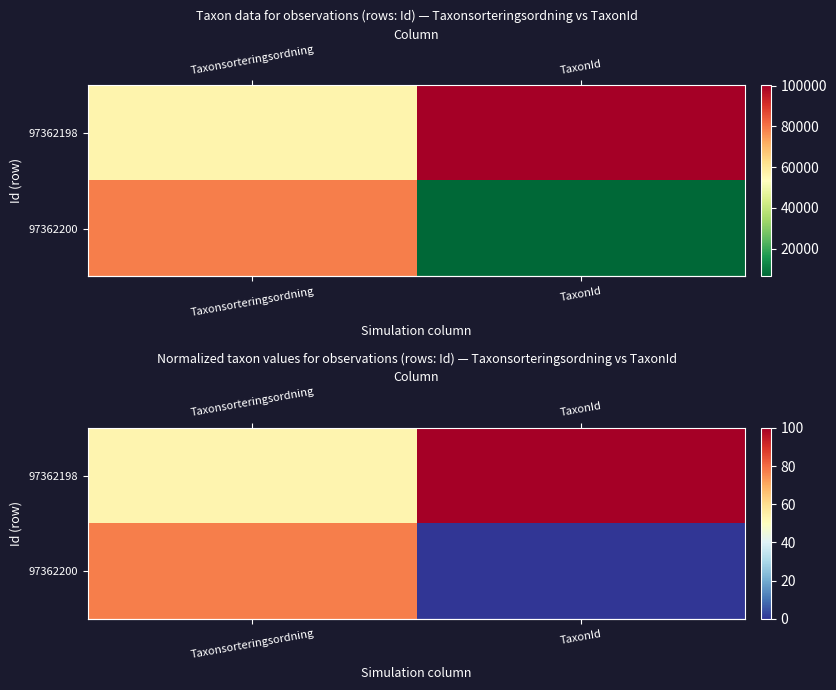

What is the total value across all series at Taxonsorteringsordning?

130.4